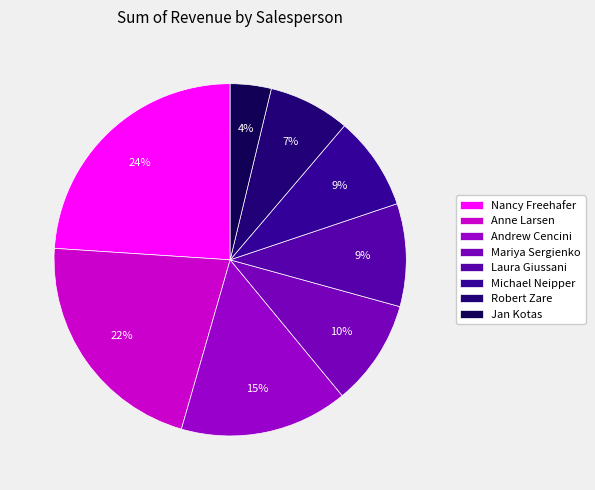

To the nearest percent, what is the average slice percentage?

13%